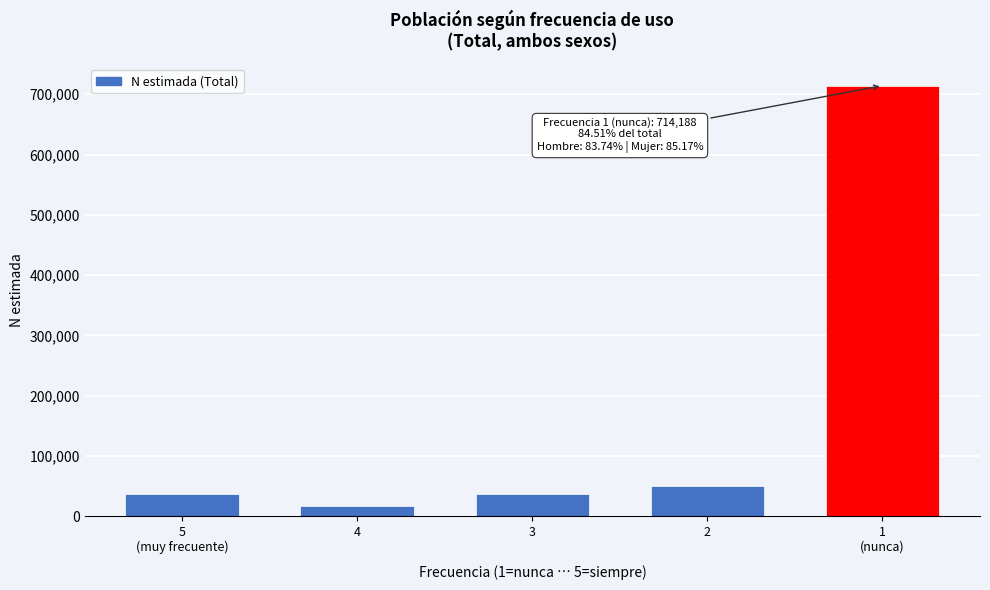

What is the approximate value at 4?

16153